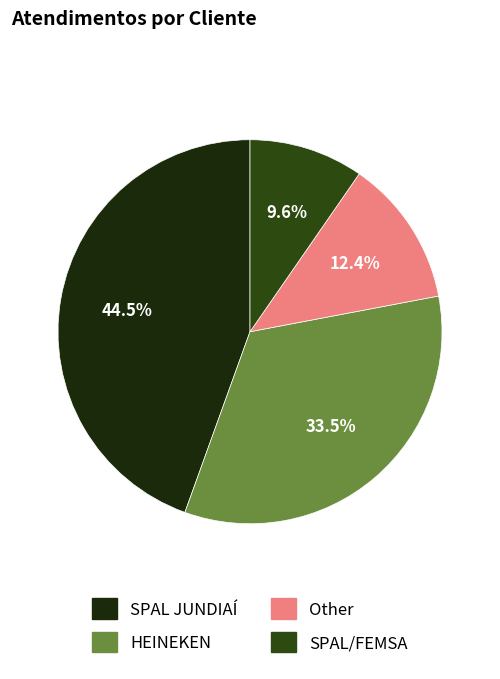

To the nearest percent, what portion does Other represent?

12%